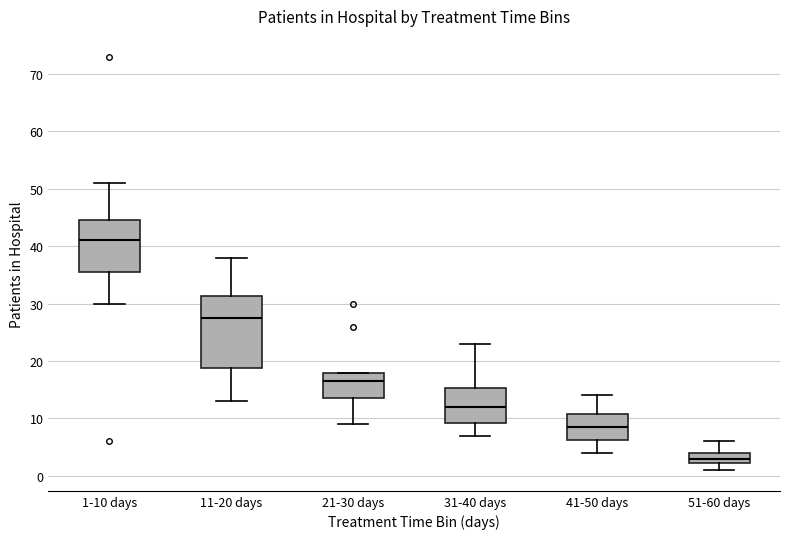

Reading left to right, transcribe this box plot: for each box, give where its median line is, the range the box spans, and where its two whiskers end, as read against the y-axis. The values are not printed on the chart, so give them approximately, as read against the axis.

1-10 days: median 41, box 36 to 45, whiskers 30 to 51
11-20 days: median 28, box 19 to 31, whiskers 13 to 38
21-30 days: median 17, box 14 to 18, whiskers 9 to 18
31-40 days: median 12, box 9 to 15, whiskers 7 to 23
41-50 days: median 9, box 6 to 11, whiskers 4 to 14
51-60 days: median 3, box 2 to 4, whiskers 1 to 6